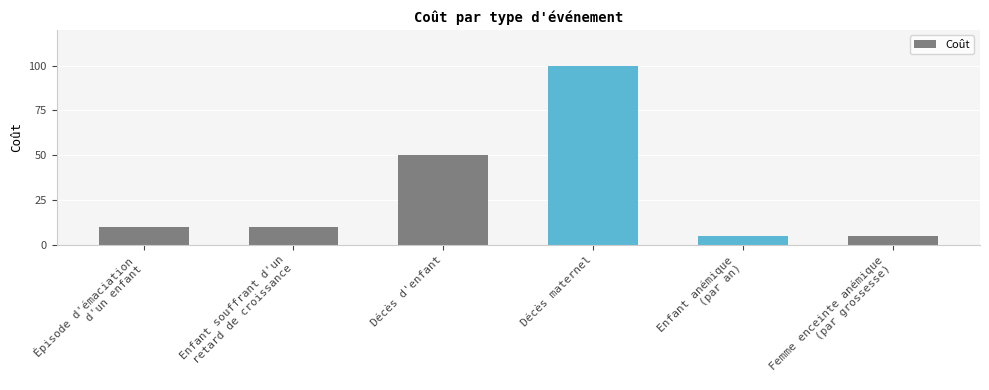

True or false: the data shows 5 at Enfant anémique
(par an).

True